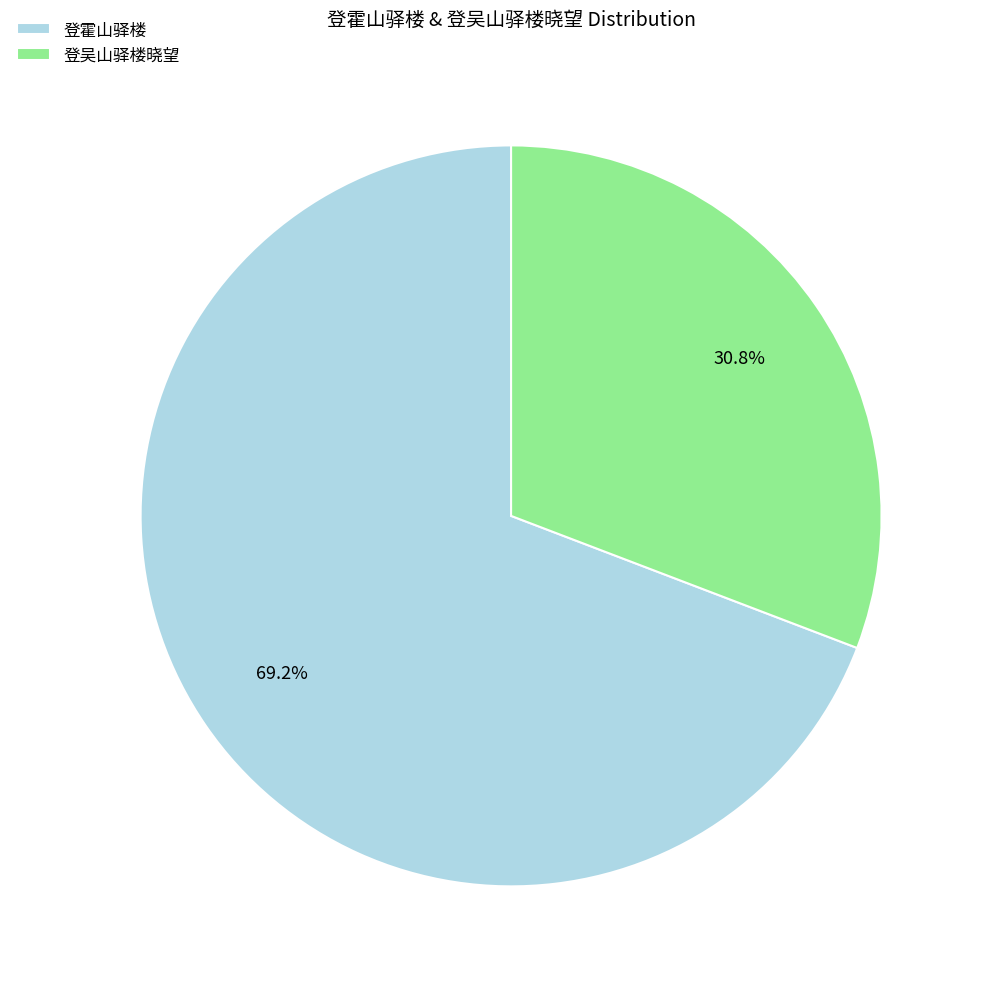

To the nearest percent, what portion does 登吴山驿楼晓望 represent?

31%